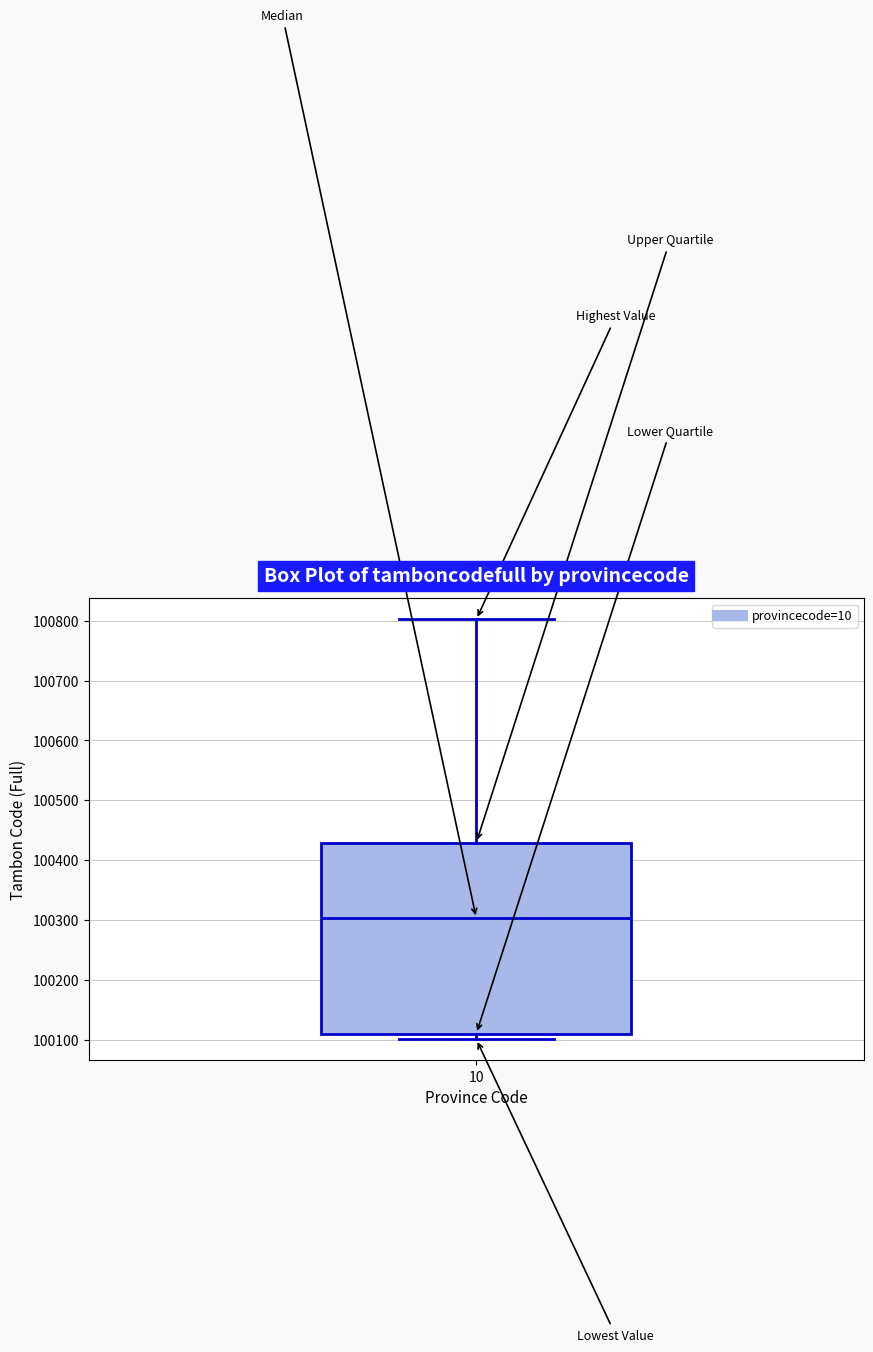

Transcribe this box plot: give where the median line is, the range the box spans, and where the two whiskers end, as read against the y-axis. The values are not printed on the chart, so give them approximately, as read against the axis.

median 100300, box 100110 to 100430, whiskers 100100 to 100800